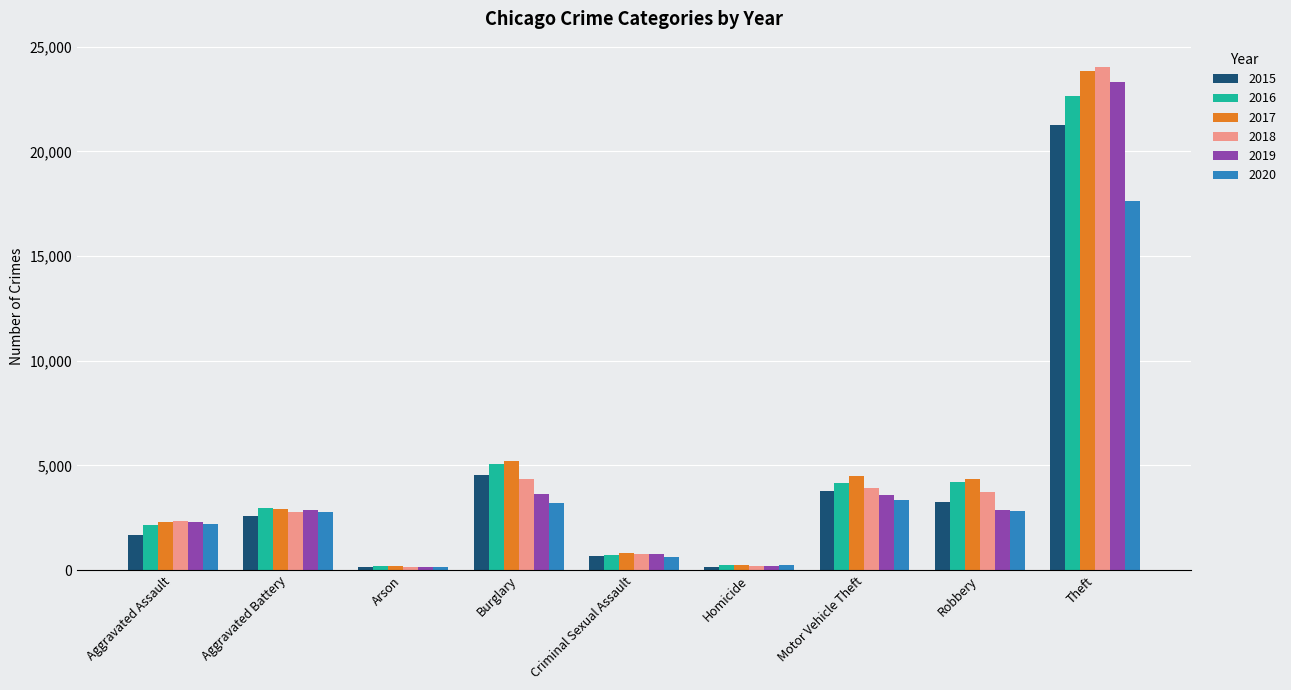

How many distinct data groups are displayed?

6